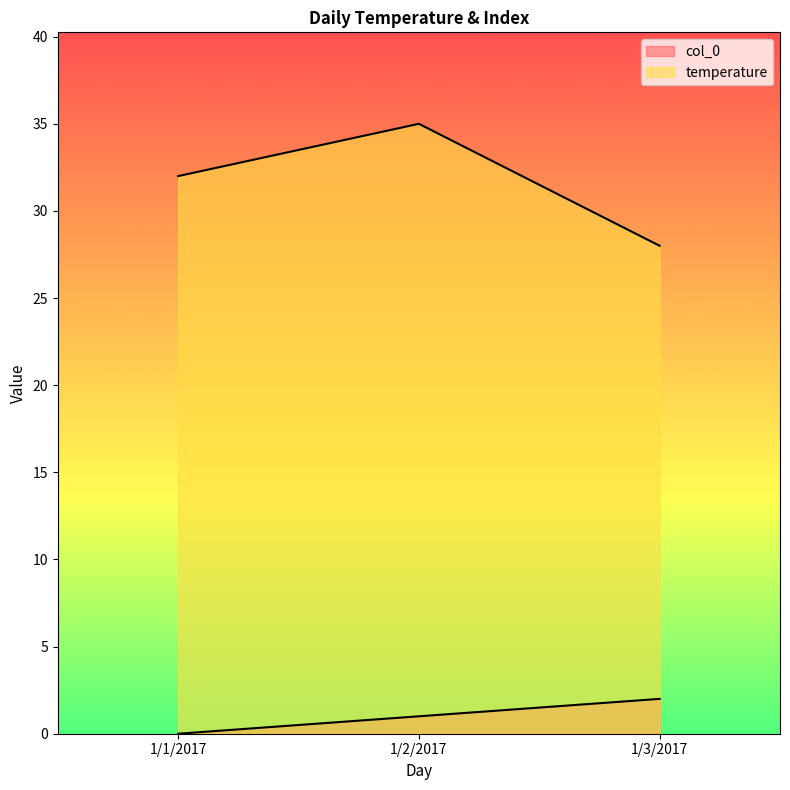

How many categories are shown in the chart?

3